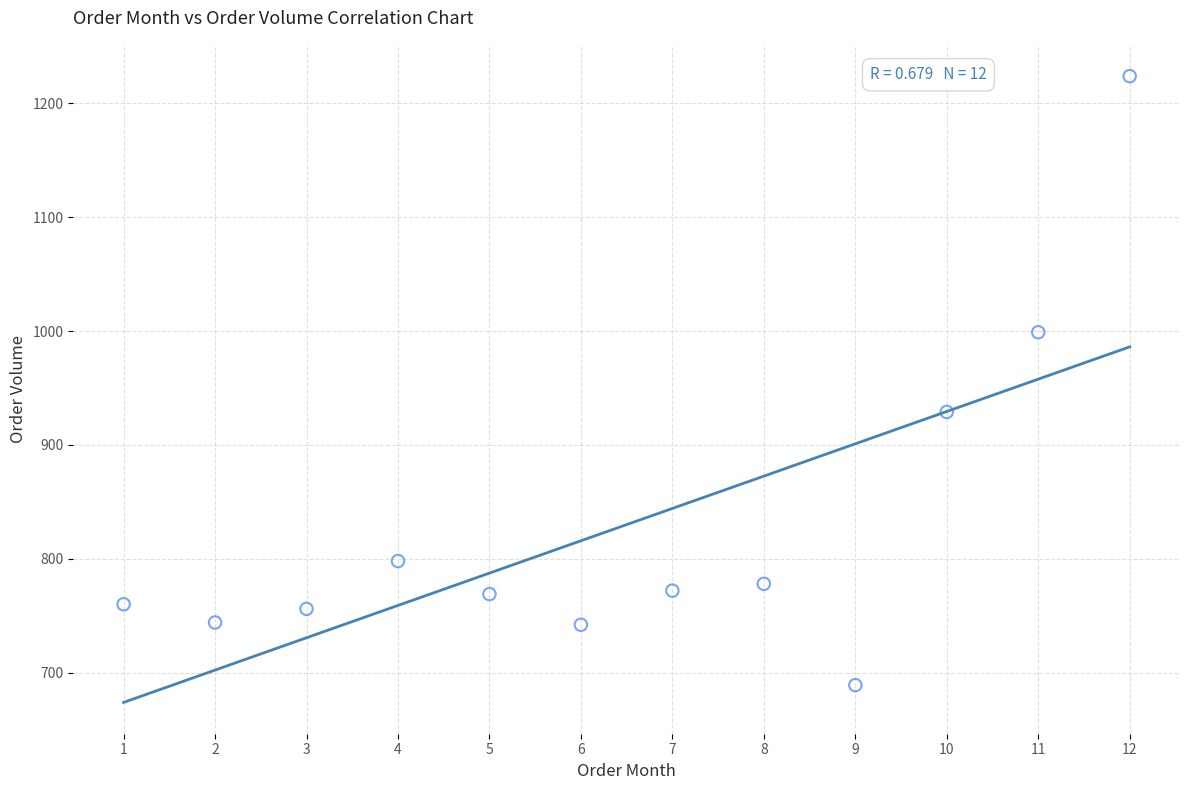

What Y value in the scatter plot is closest to 956?

929